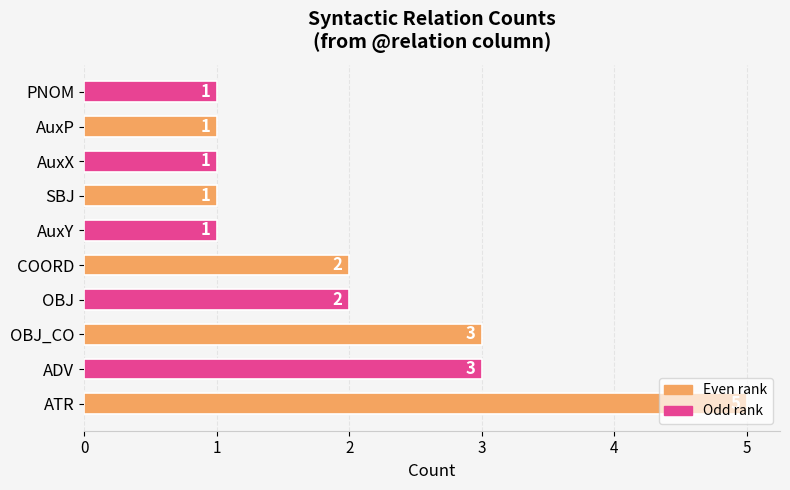

What is the sum of all values?

20